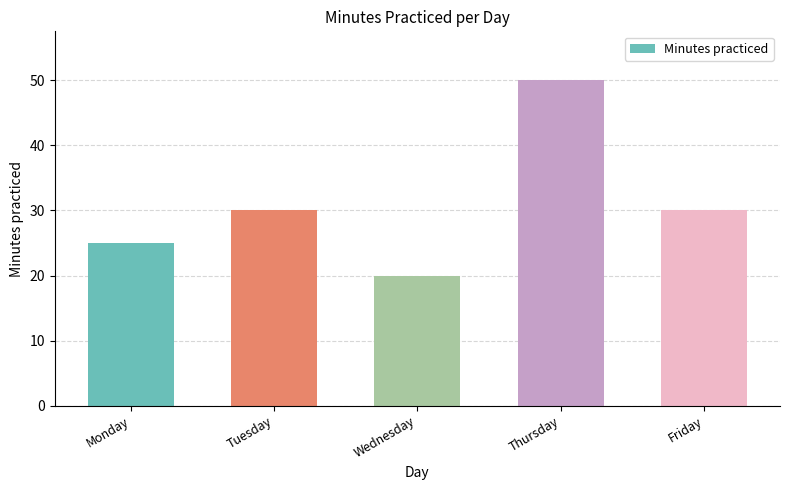

The chart shows a value of 30 at Tuesday. True or false?

True